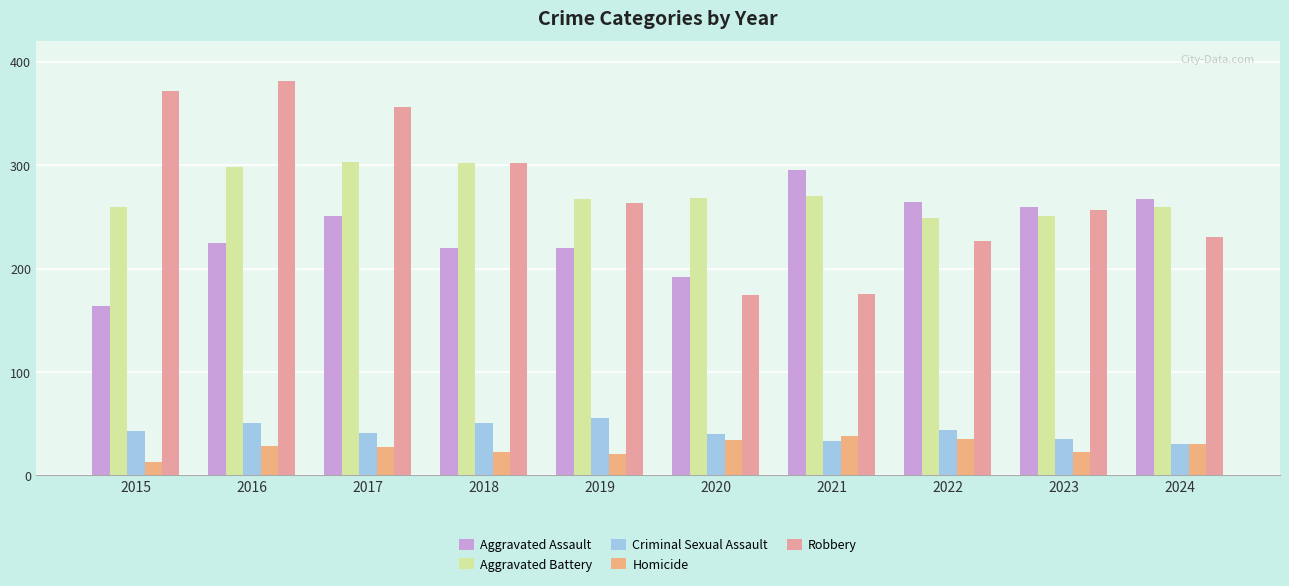

At which category is the sum across all series the highest?

2016